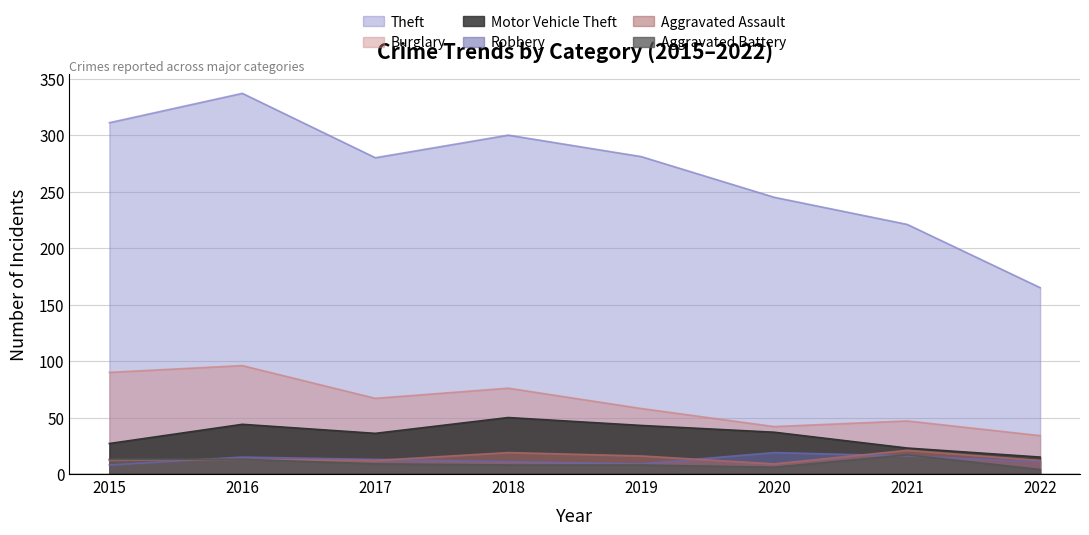

What is the difference between the maximum and second lowest values in the Theft series?

116